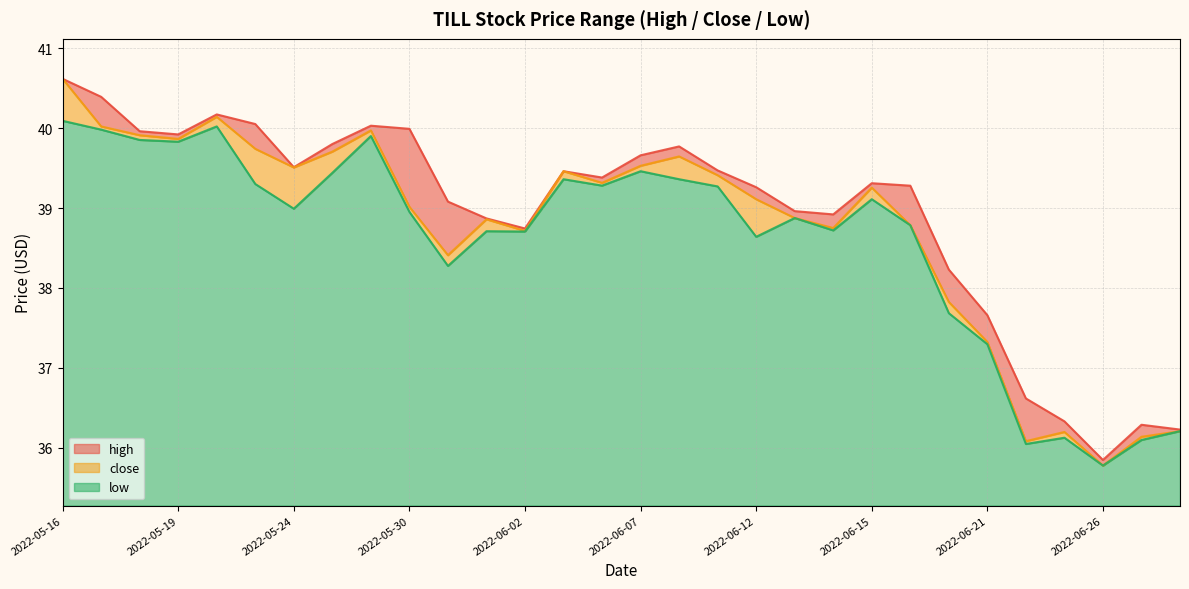

What are all the series names shown in the legend?

high, close, low